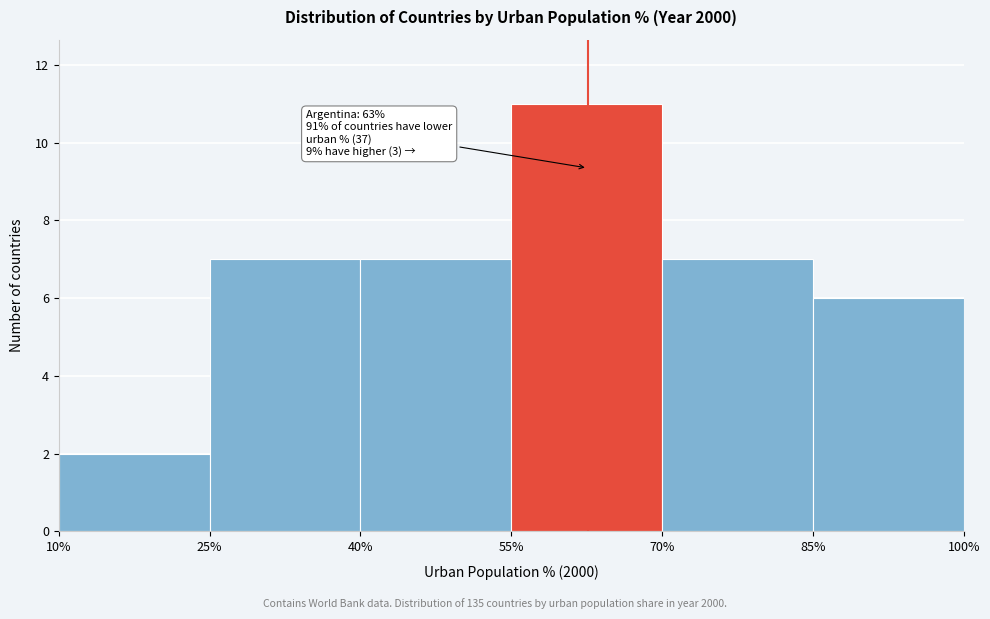

Which range on the x-axis has the tallest bar?

55% to 70%